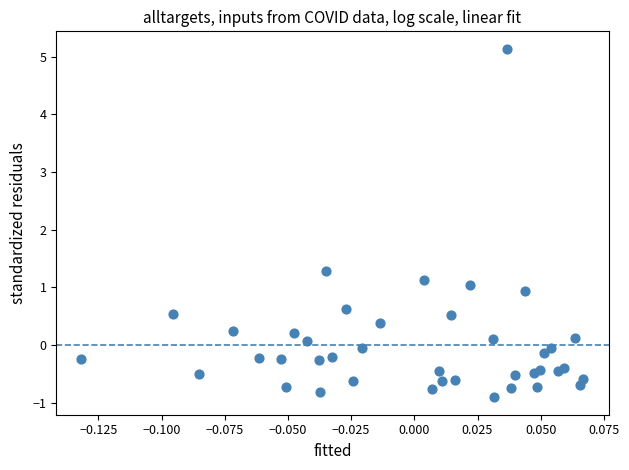

What is the range of Y values (max minus min)?

6.0